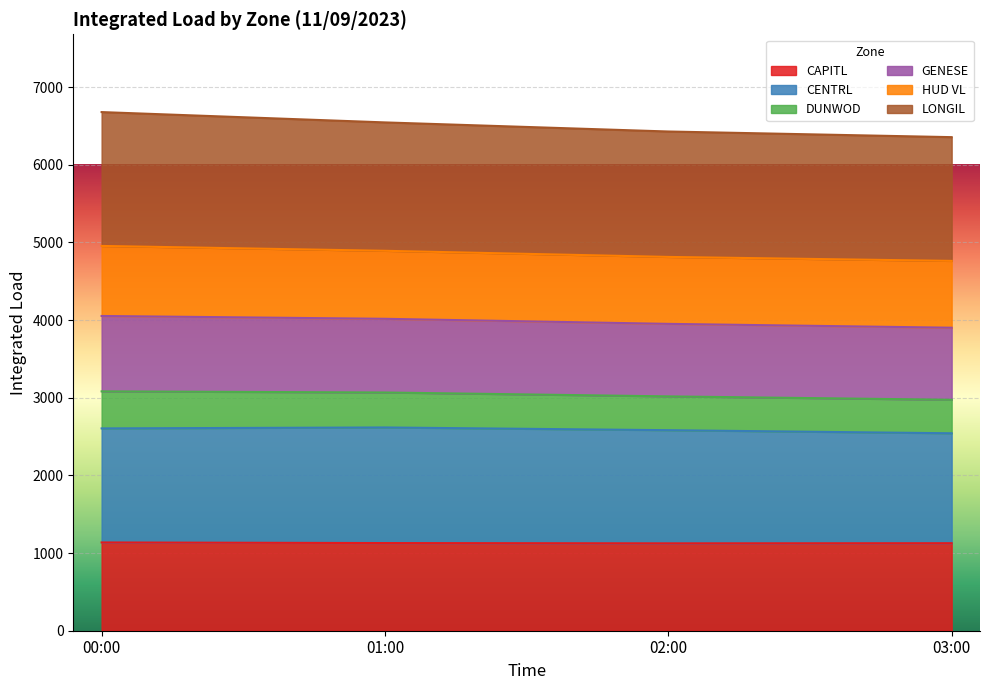

List the labels in order of CENTRL value, largest first.

01:00, 00:00, 02:00, 03:00